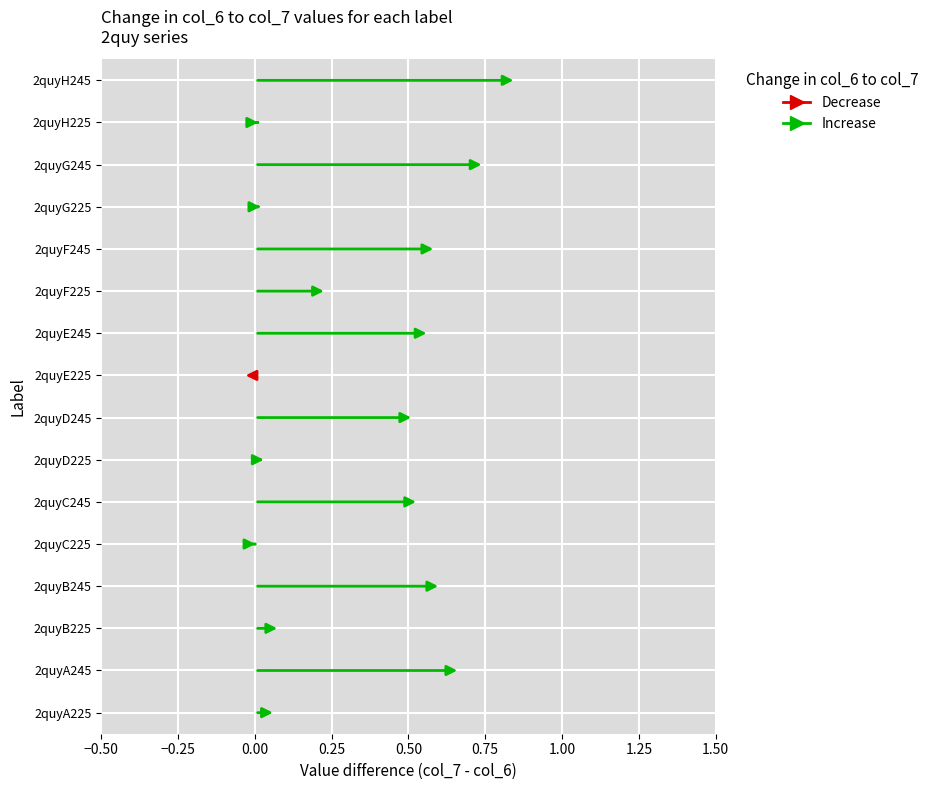

Where is col_7 nearest to the value 5?

2quyD225